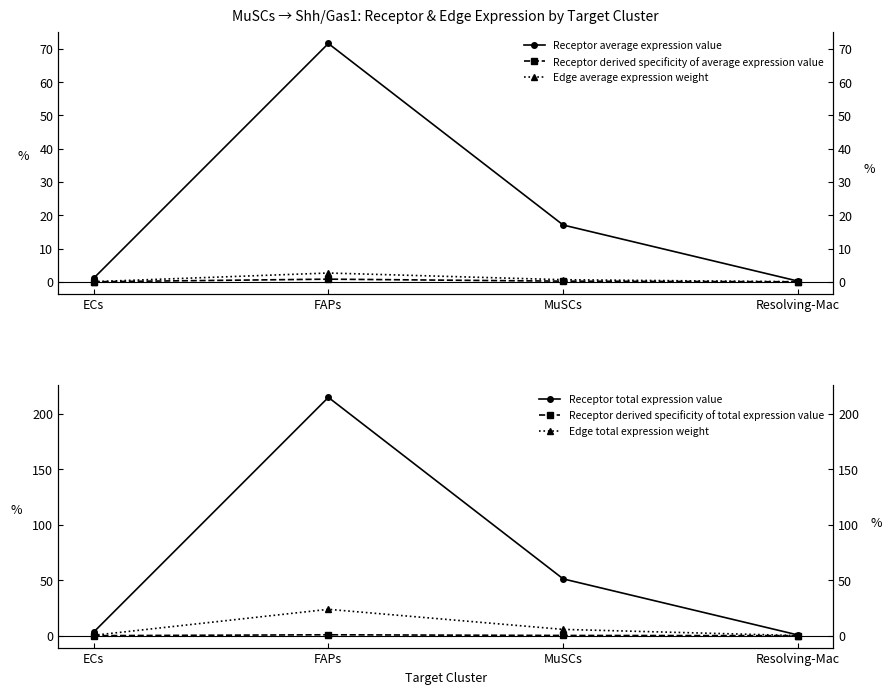

Read the Edge total expression weight value at ECs.

0.3